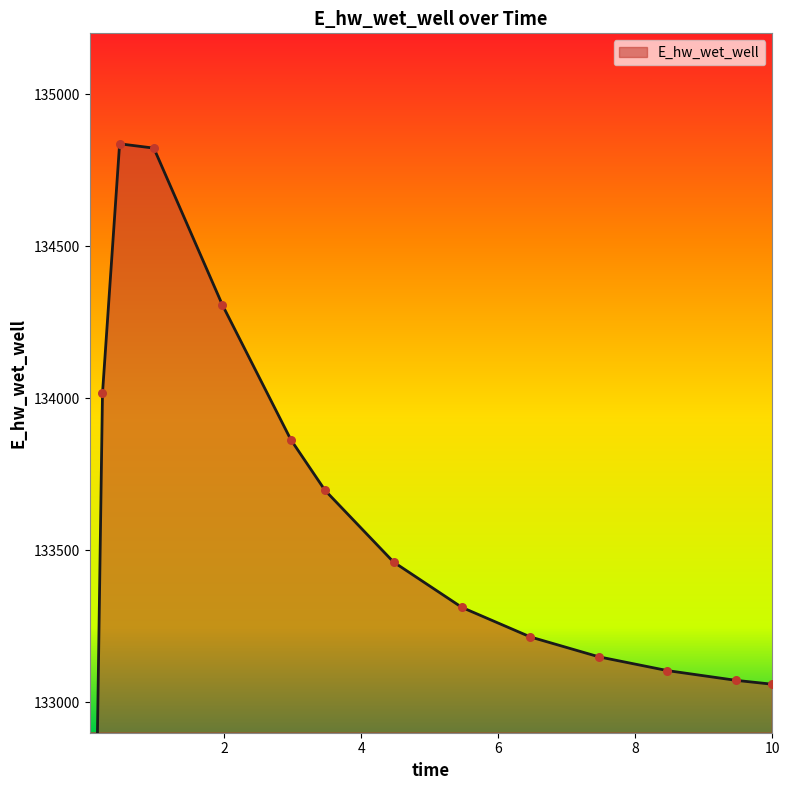

Which has a higher value, 3.46875 or 0.03125?

3.46875